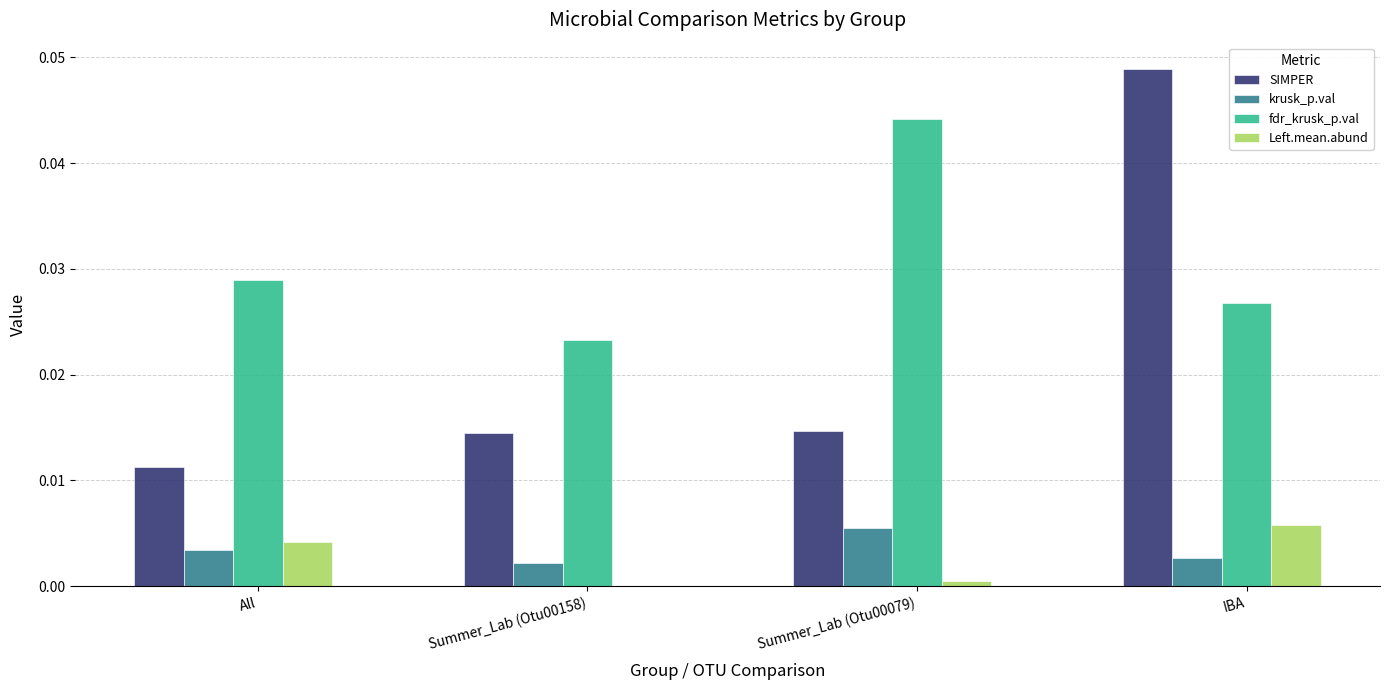

Which category has the highest value across all series?

IBA